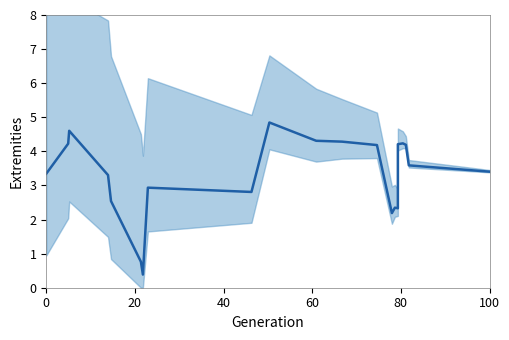

Reading right to left, extract all data points from this chart.

3.4	3.6	4.2	4.2	4.2	2.3	2.3	2.2	4.2	4.3	4.3	4.8	2.8	2.9	0.4	0.8	2.5	3.3	4.6	4.2	3.3